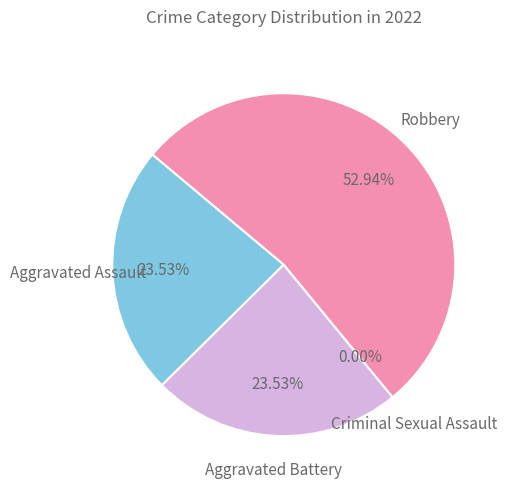

What is the majority slice?

Robbery